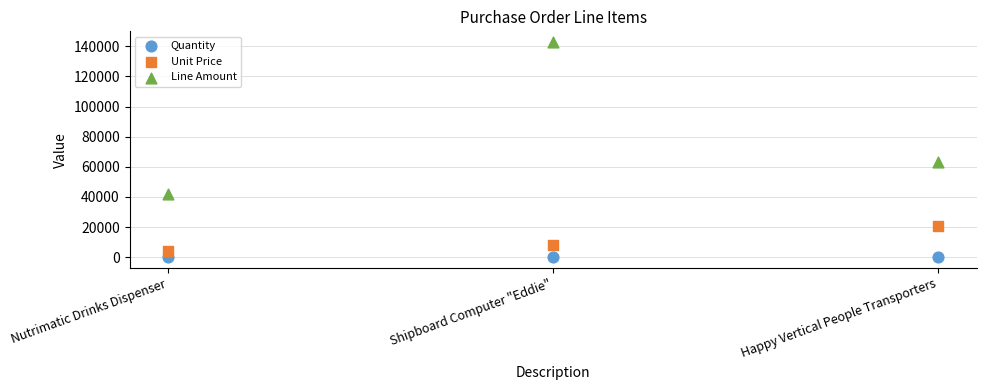

Which series has the widest spread of Y values?

Line Amount